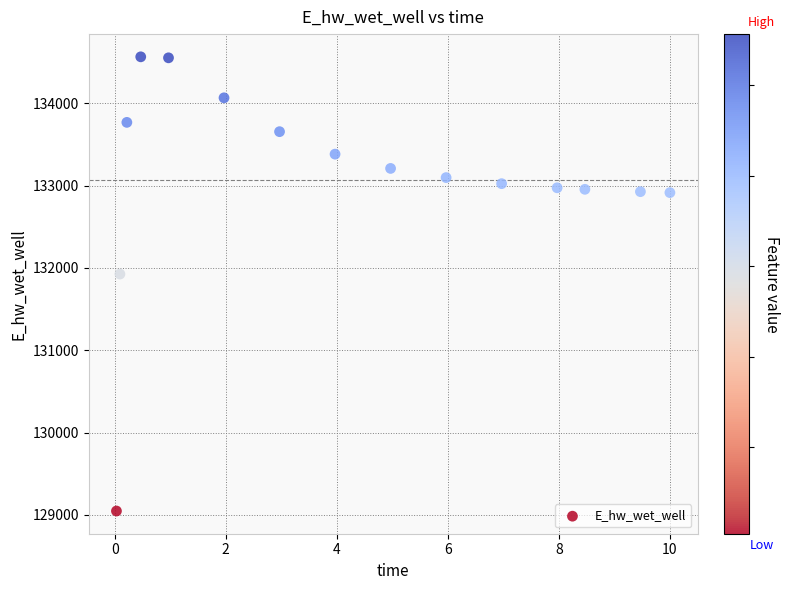

What Y value in the scatter plot is closest to 131806?

131926.3